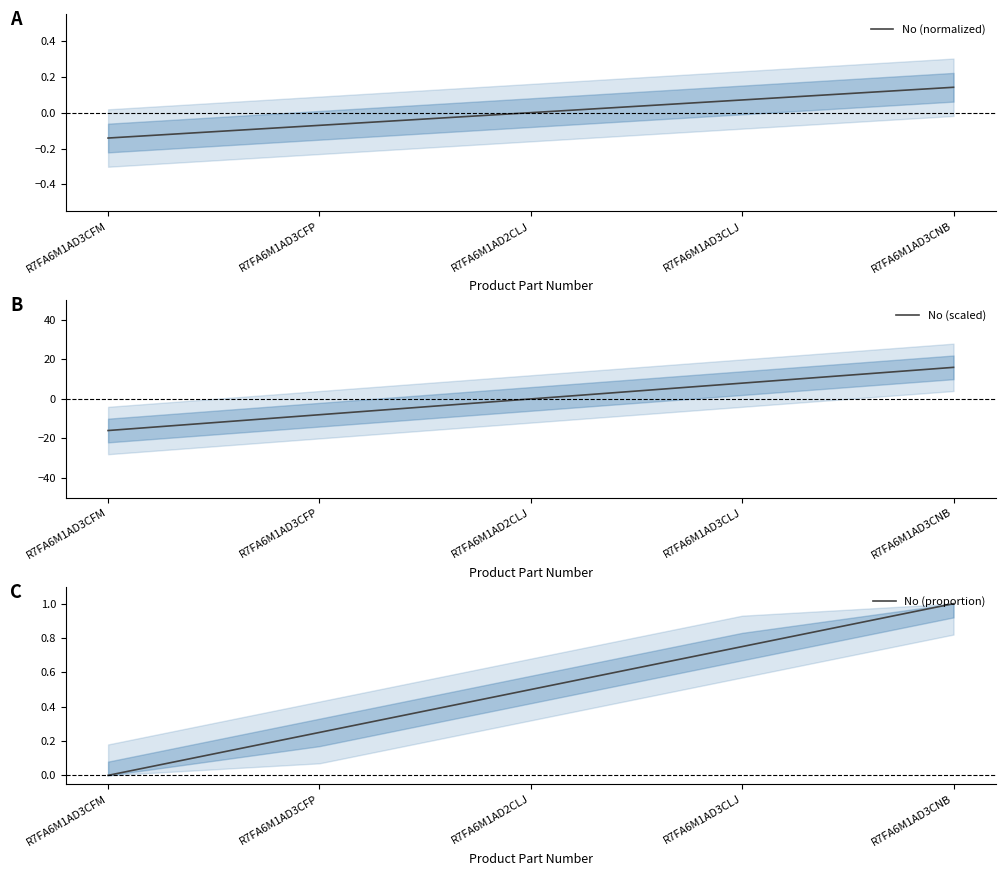

Reading left to right, what are all the values shown in this chart?

No (normalized): -0.1	-0.1	0.0	0.1	0.1
No (scaled): -16.0	-8.0	0.0	8.0	16.0
No (proportion): 0.0	0.2	0.5	0.8	1.0